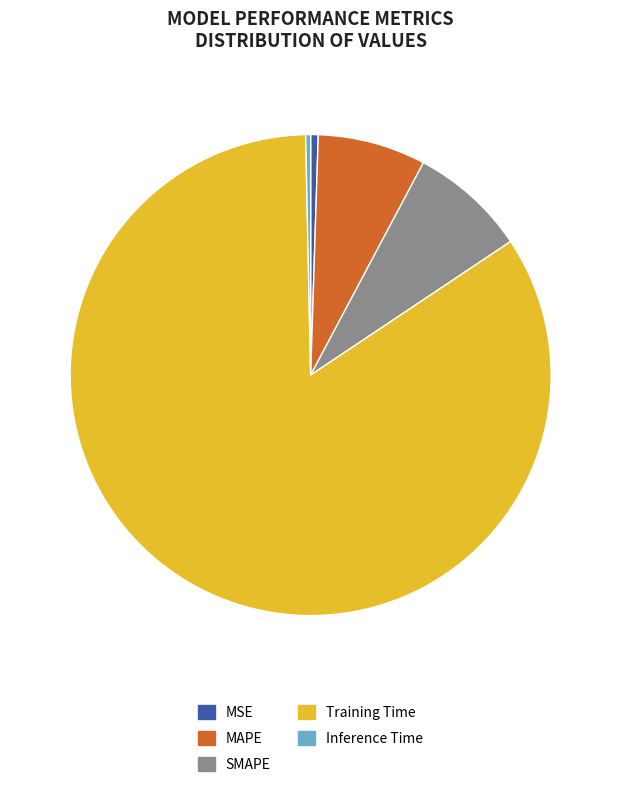

Which slice is the largest?

Training Time